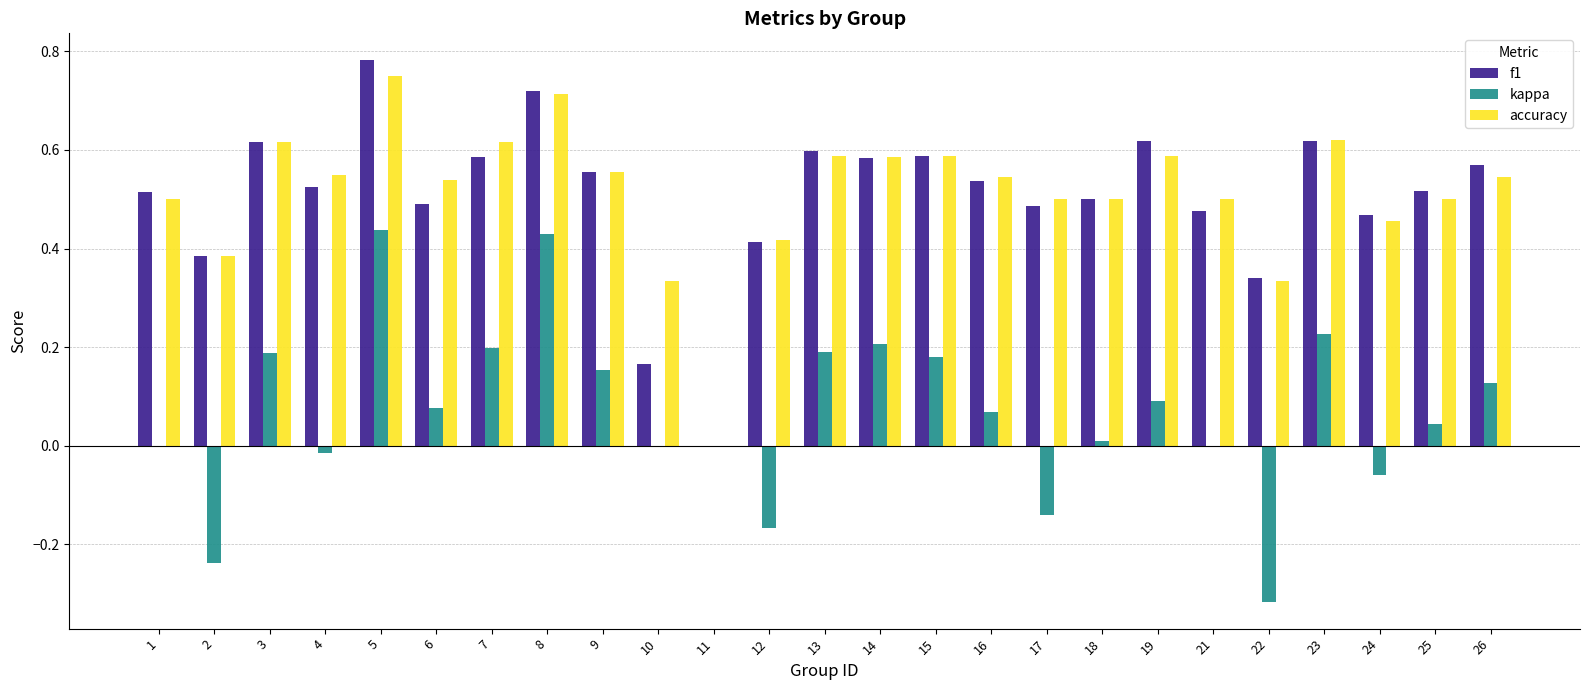

Which series changed the most between 4 and 14?

kappa